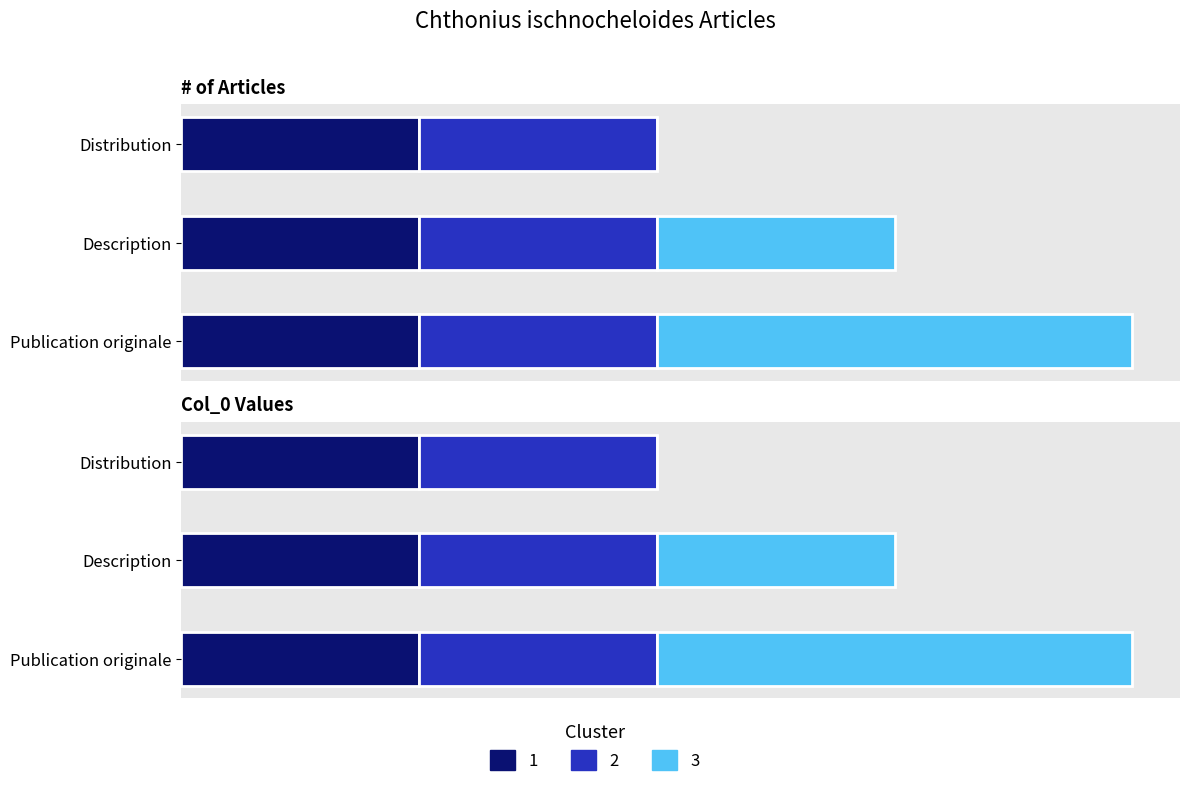

At how many categories does at least one series exceed 1?

1